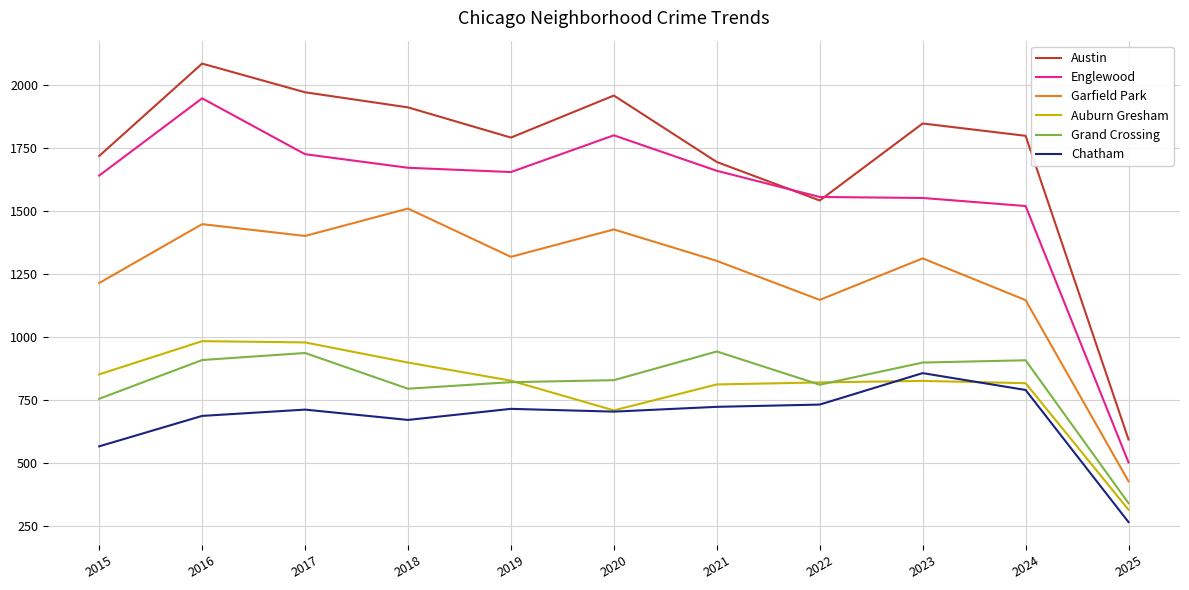

True or false: Chatham and Grand Crossing cross at least once.

False